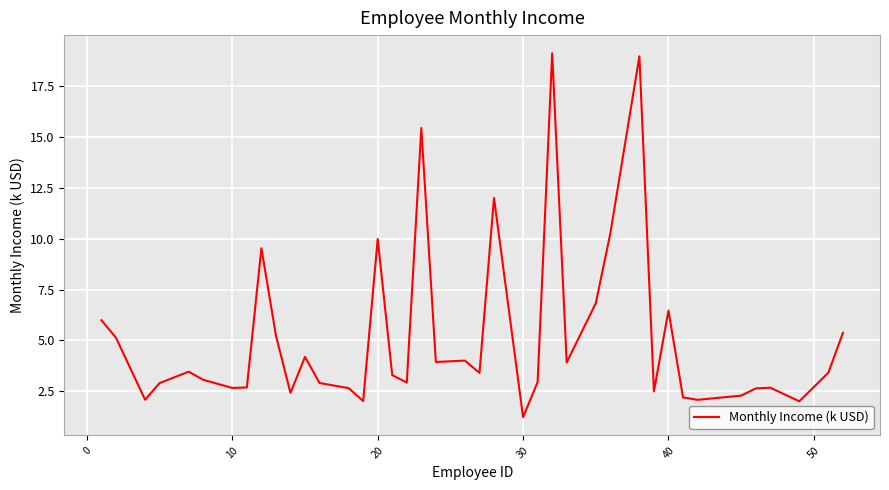

Count the number of data series in this chart.

1